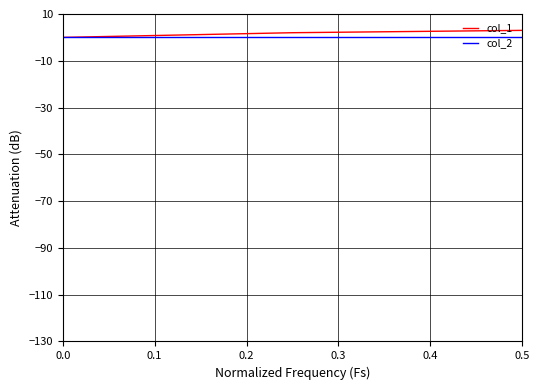

What is the greatest value displayed?

3